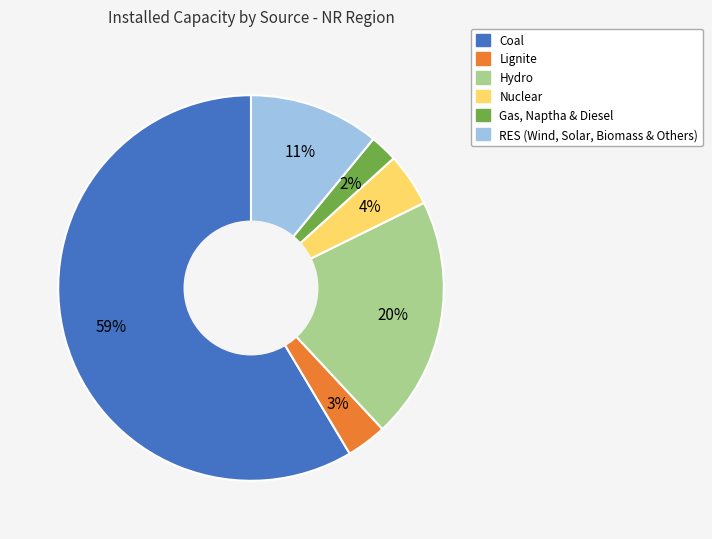

Is it true that Nuclear is 4% of the pie?

True